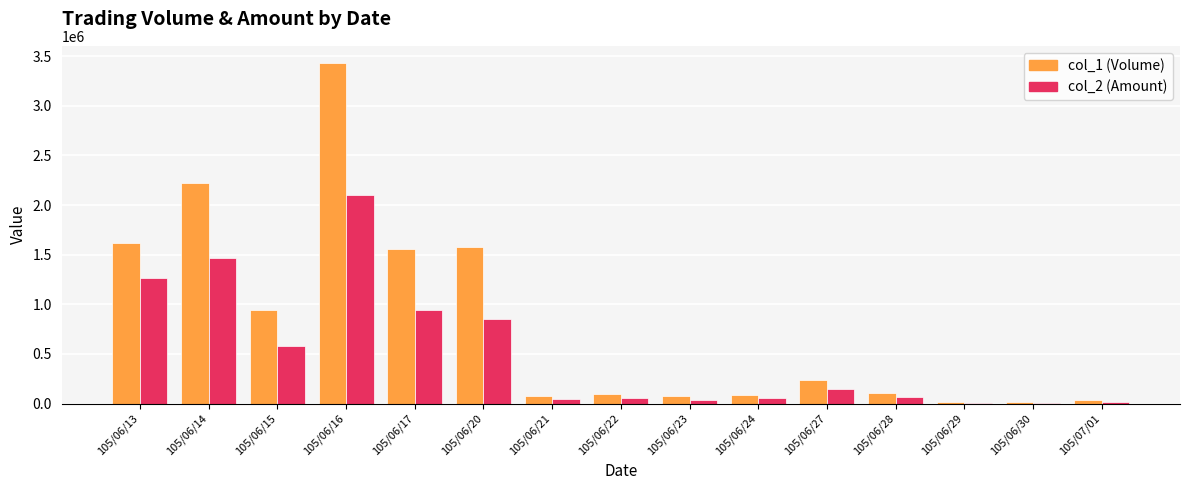

The col_2 (Amount) series shows 1547273 at 105/06/17. True or false?

False